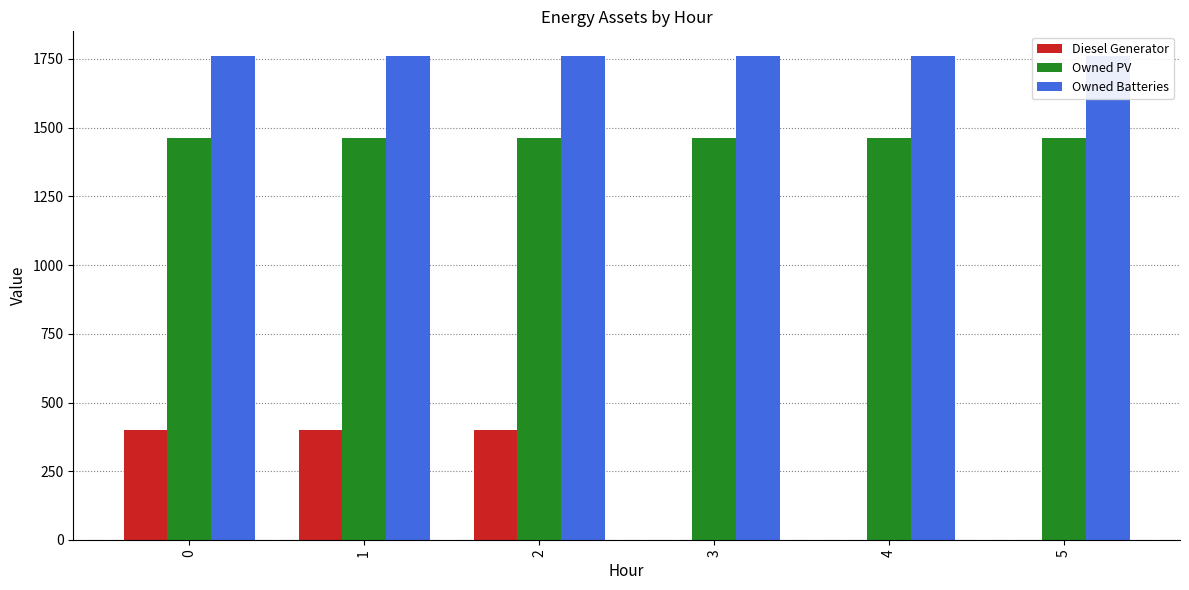

At how many categories does at least one series exceed 1427?

6